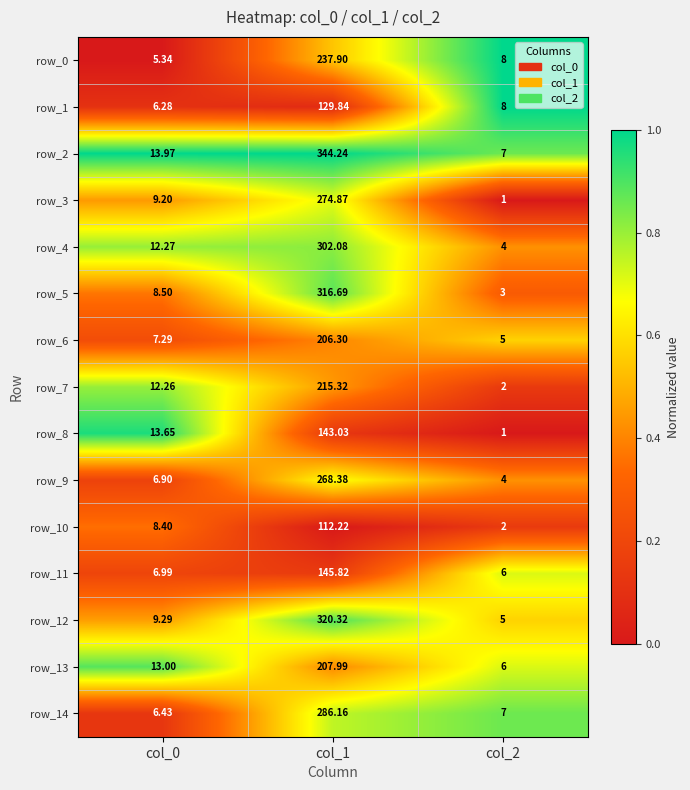

Is the value of row_13 at col_1 greater than the value of row_10 at col_1?

Yes